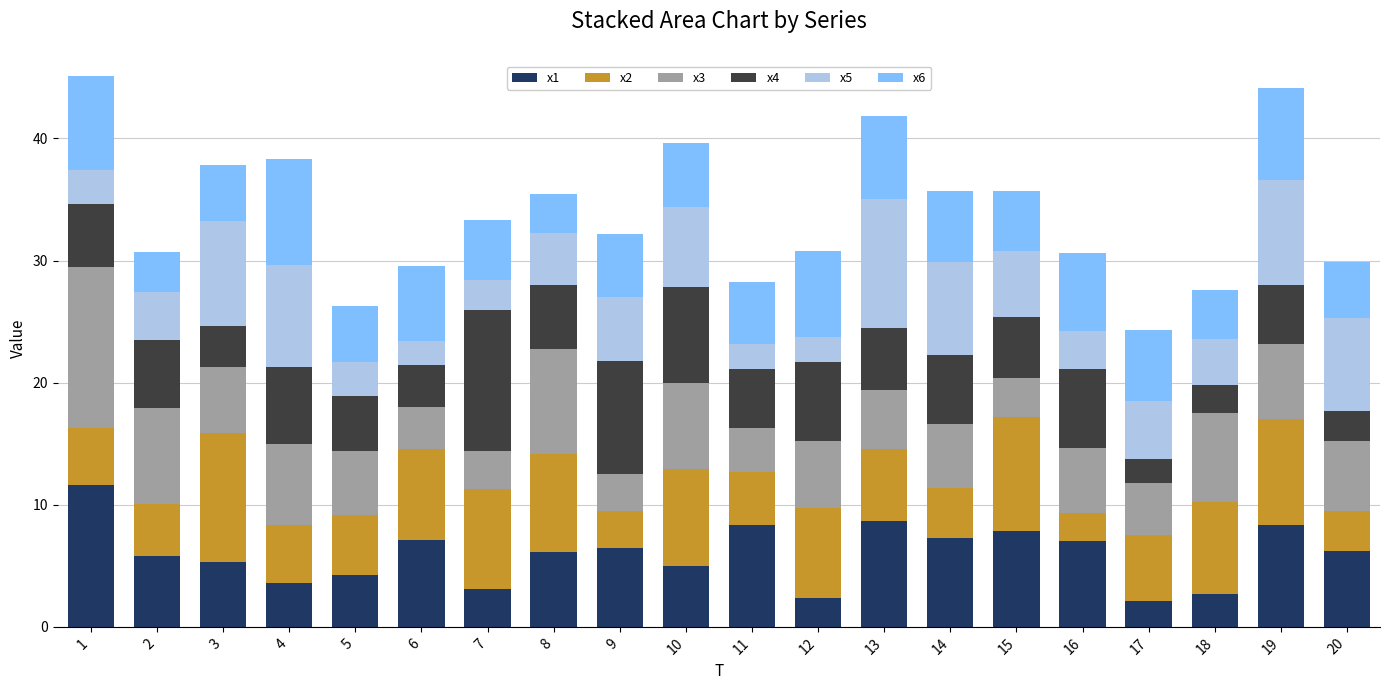

What is the difference between the x1 values at 18 and 20?

3.5